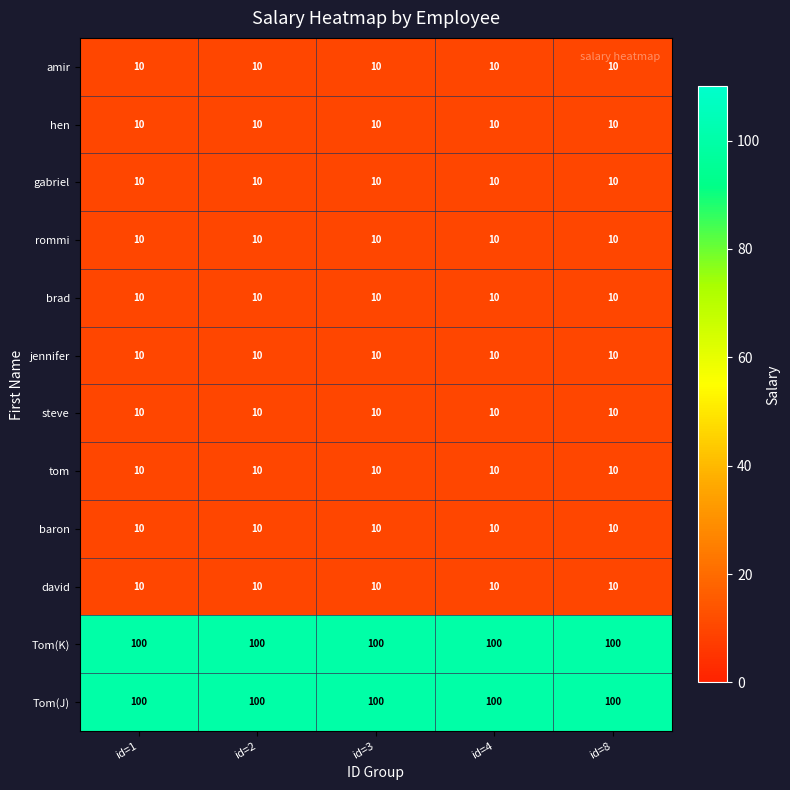

What is the spread (max minus min) of values at id=4?

90